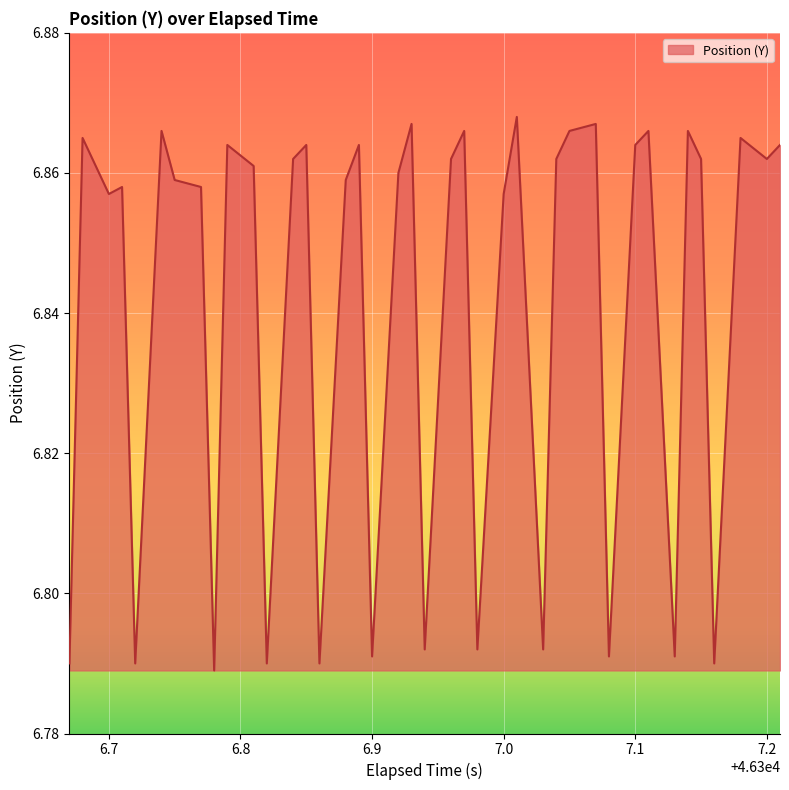

How many lines are shown in the chart?

1